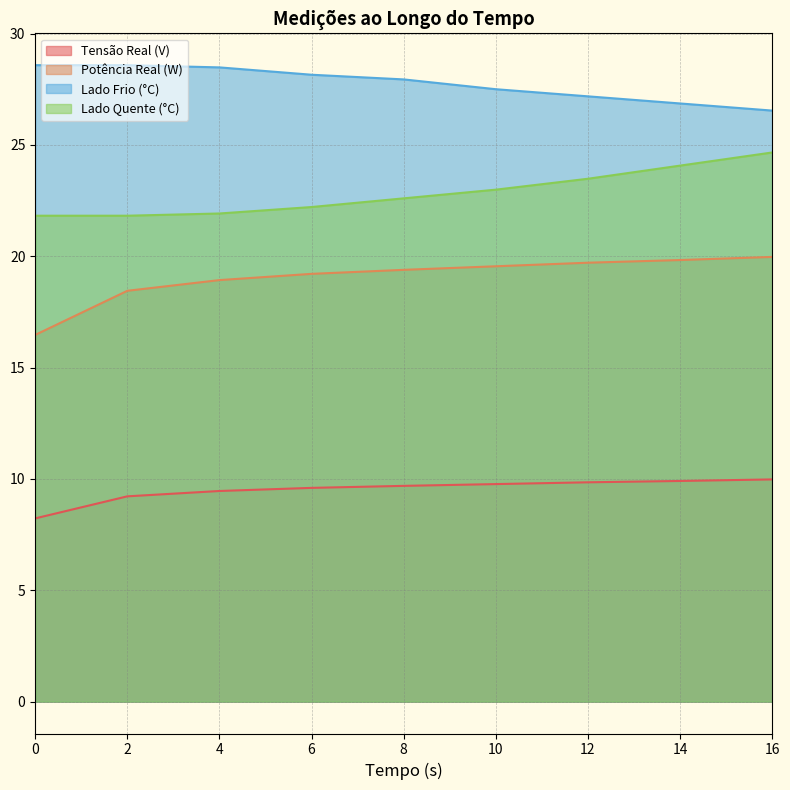

What is the value of the Tensão Real (V) point at the 4th from the left?

9.6